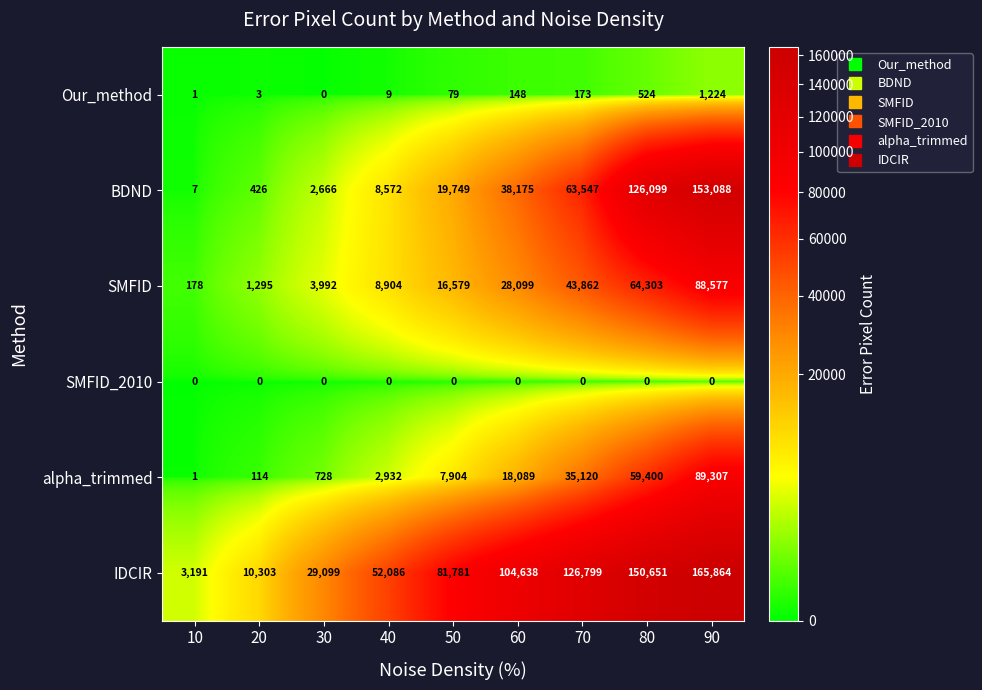

At which label is SMFID closest to 44377?

70